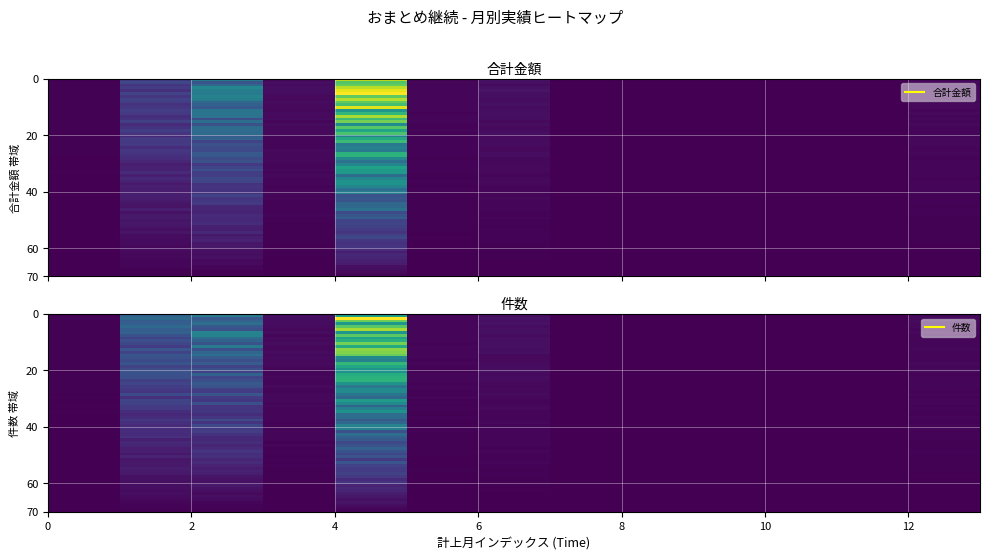

How many data points in 合計金額 are less than 515012?

6